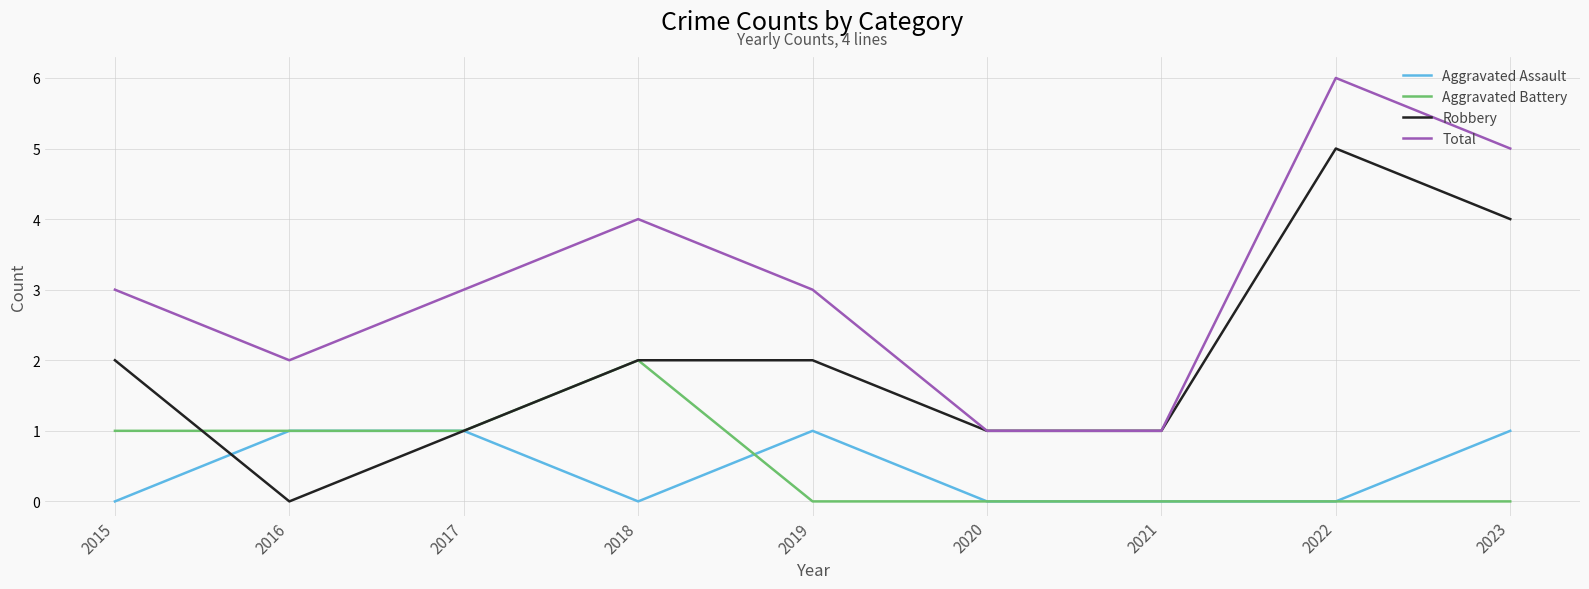

What are all the series names shown in the legend?

Aggravated Assault, Aggravated Battery, Robbery, Total